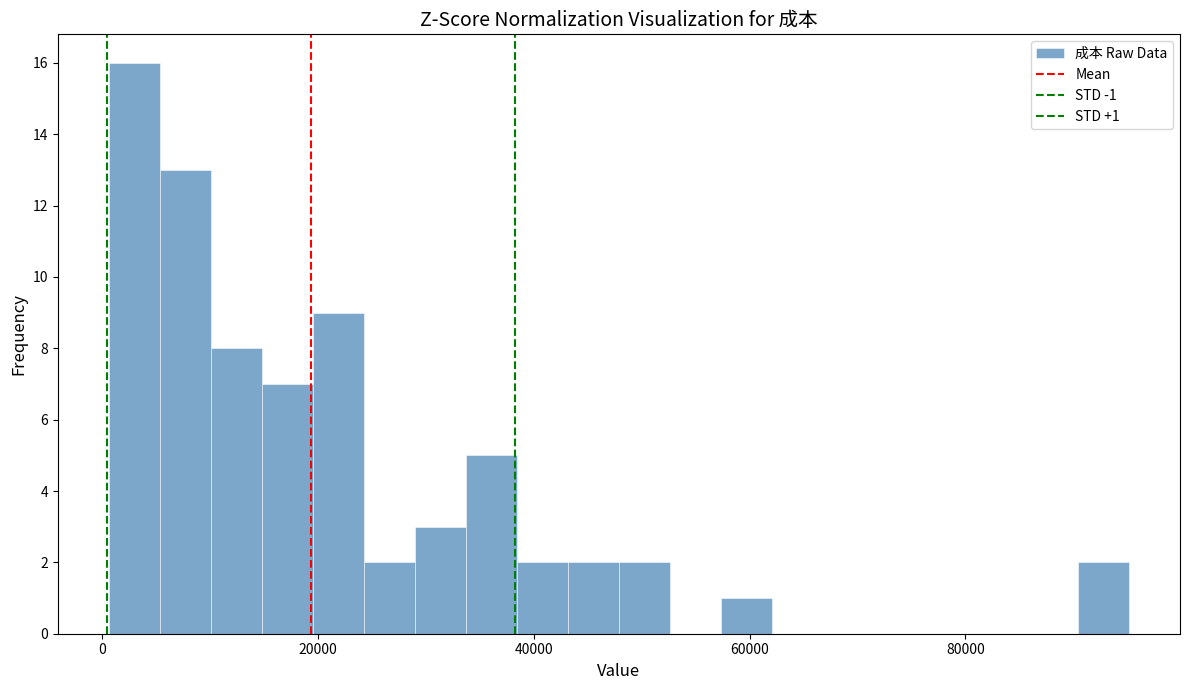

Read against the x-axis, roughly where is the centre of the tallest bar?

2000